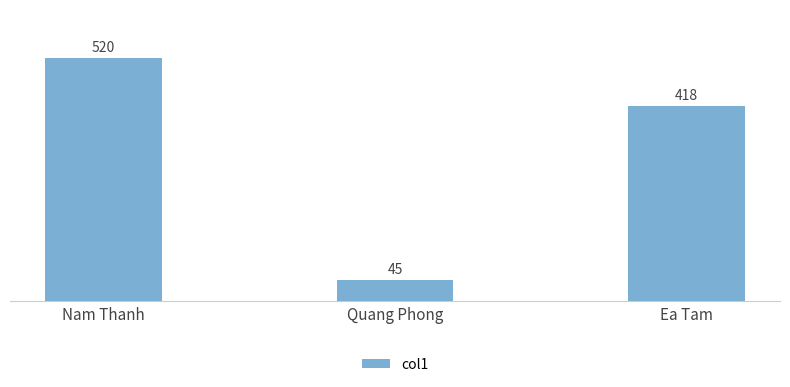

What position from the left is Quang Phong?

2